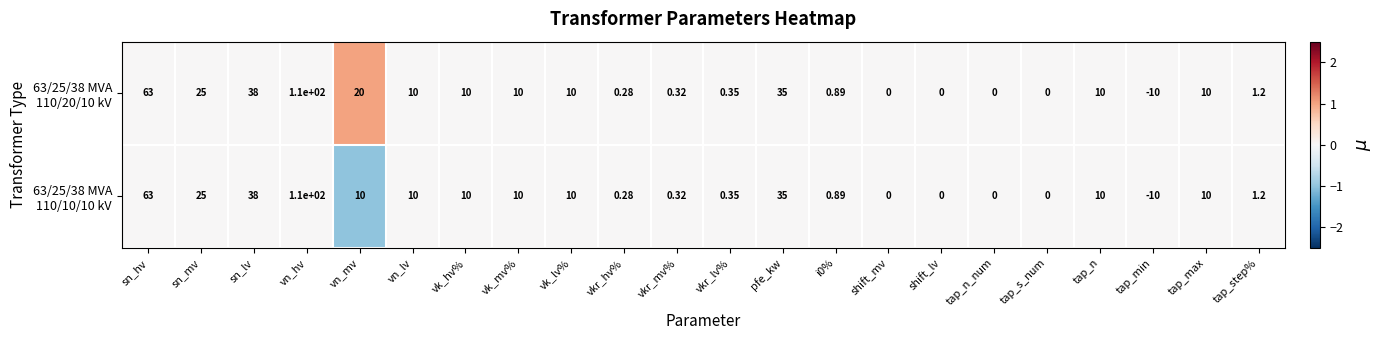

At which category is the sum across all series the highest?

vn_hv